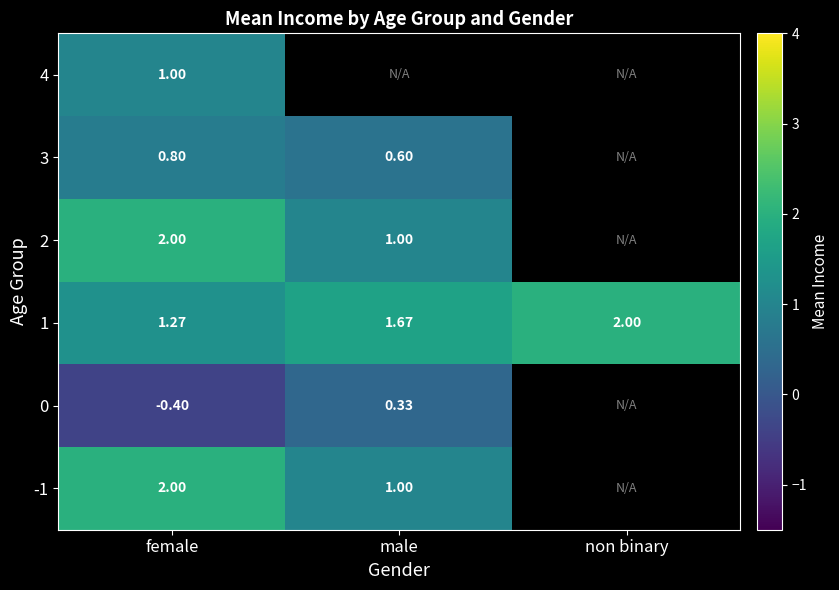

Is the value of 4 at non binary greater than the value of 0 at non binary?

No